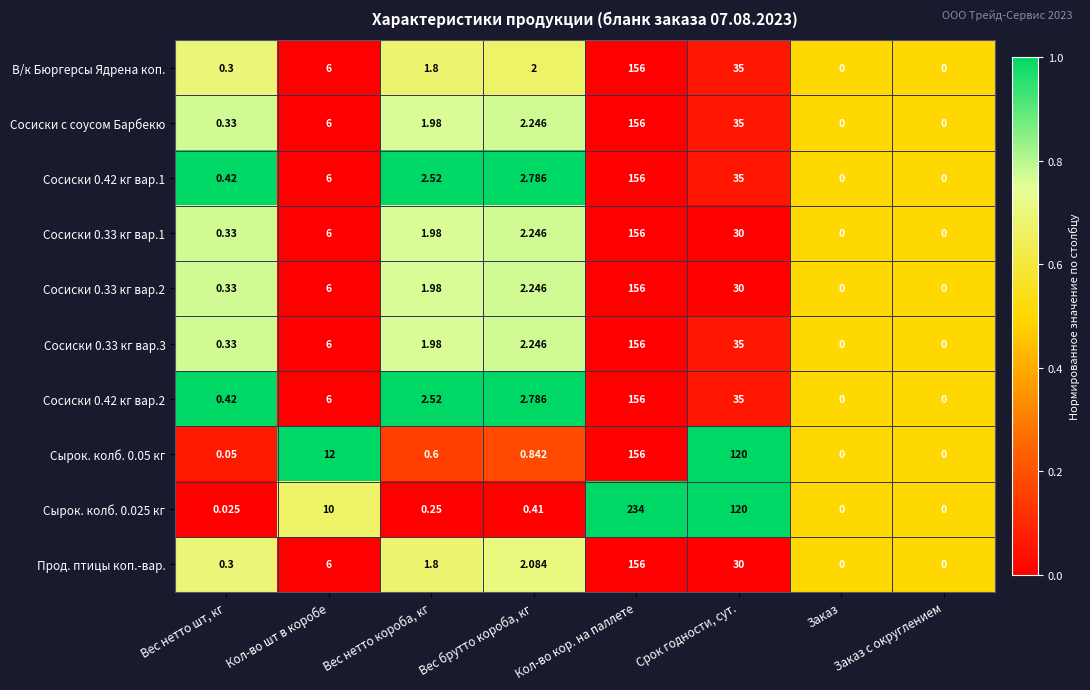

Is the value of Сырок. колб. 0.025 кг at Кол-во шт в коробе greater than the value of Сосиски с соусом Барбекю at Вес брутто короба, кг?

Yes